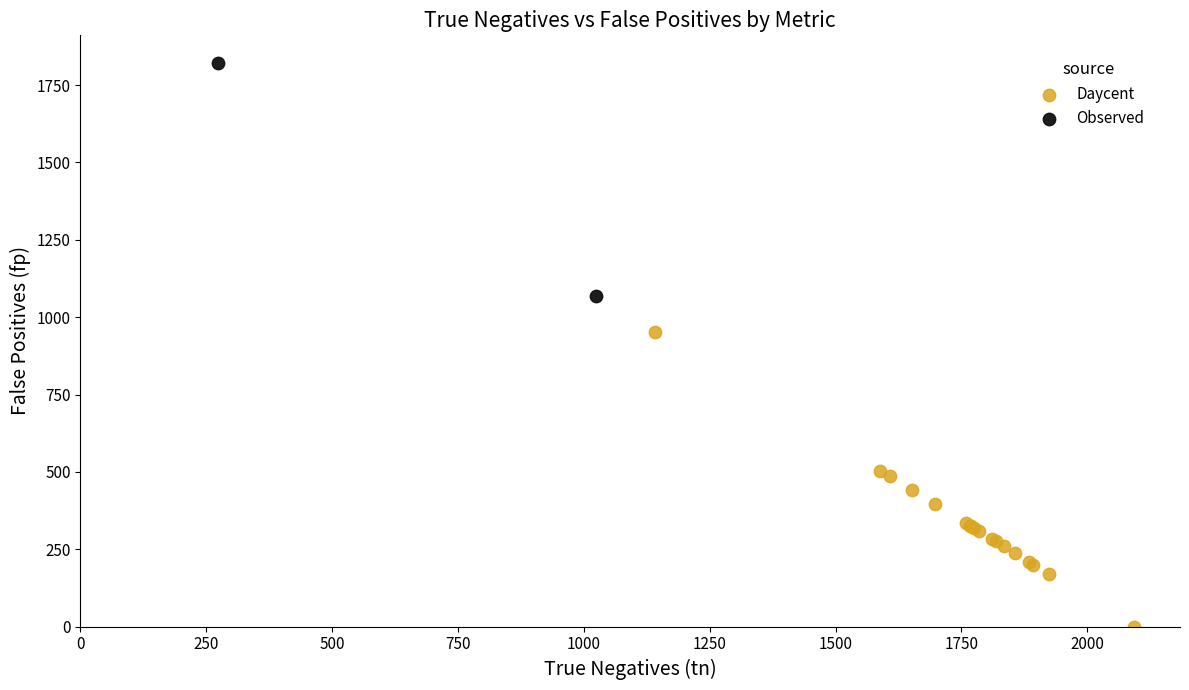

Which series contains the lowest Y value?

Daycent